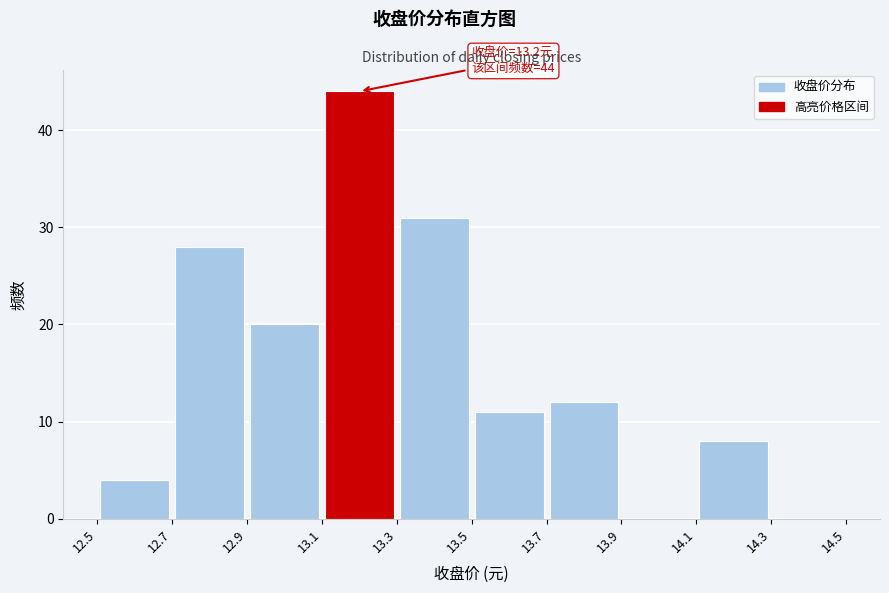

Which range on the x-axis has the tallest bar?

13.1 to 13.3